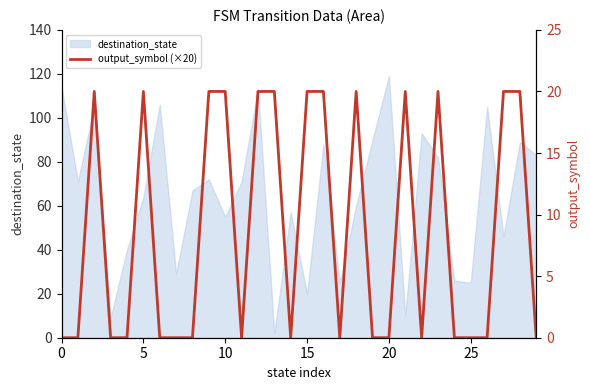

Between 0 and 15, which is larger?

15